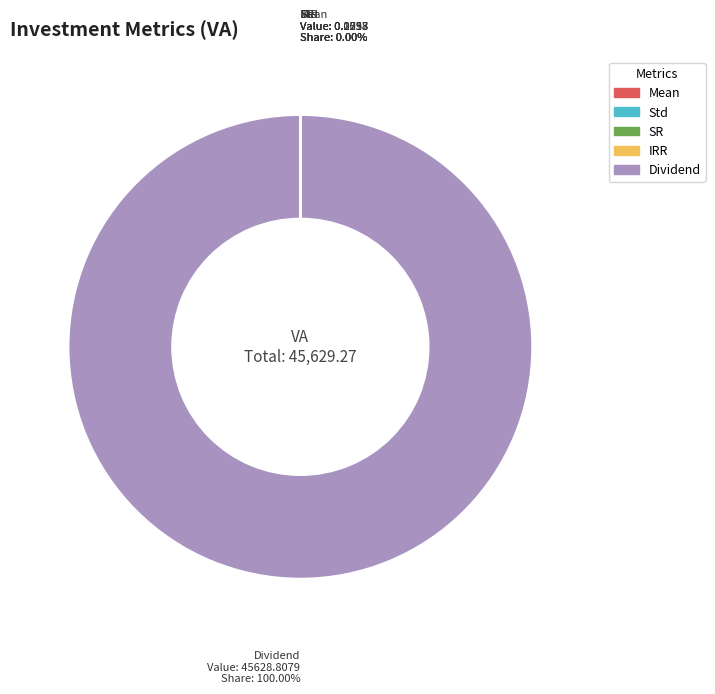

What is the largest slice in the pie chart?

Dividend